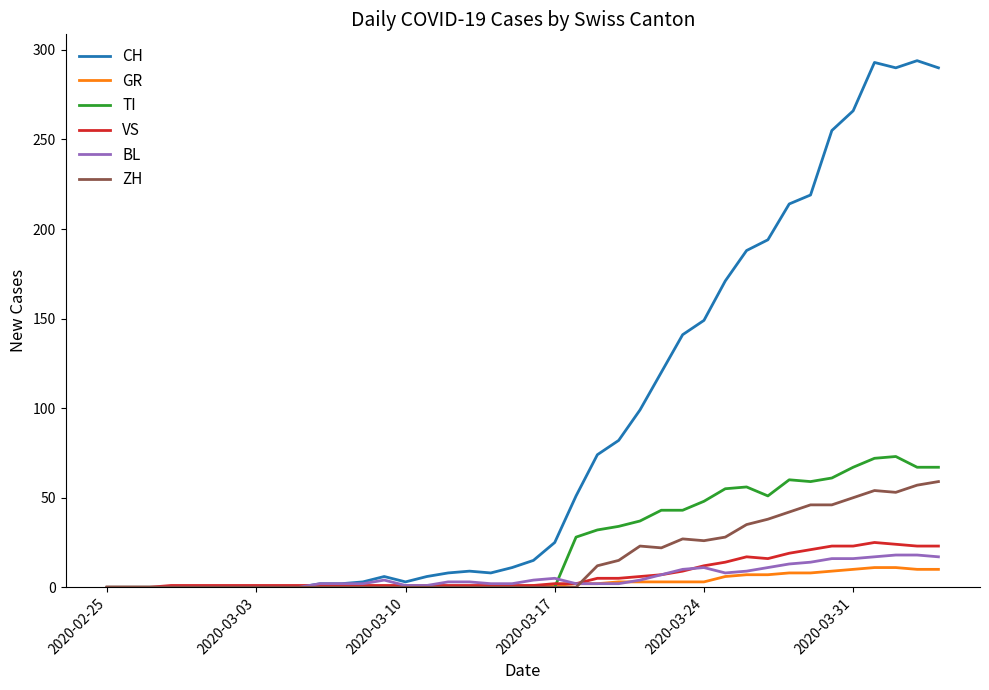

Which series has the largest total across all categories?

CH